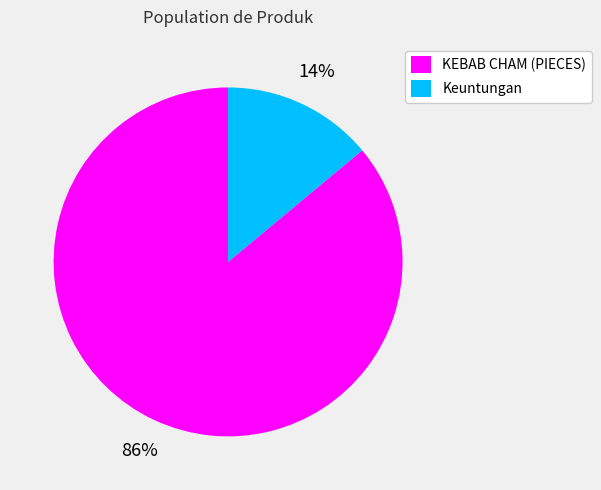

Which category has the smallest portion of the pie?

Keuntungan